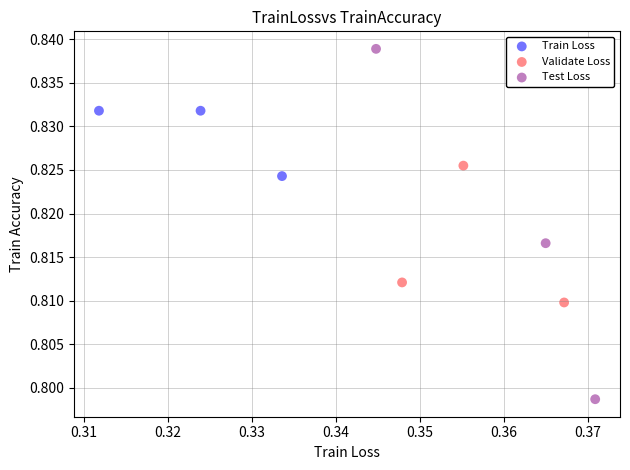

Which series reaches the minimum Y coordinate?

Test Loss